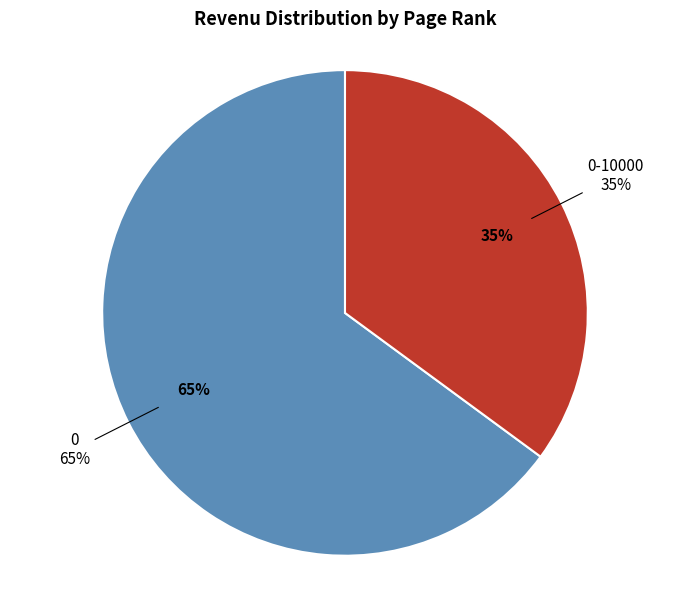

Rank the categories by value from highest to lowest.

0, 0-10000